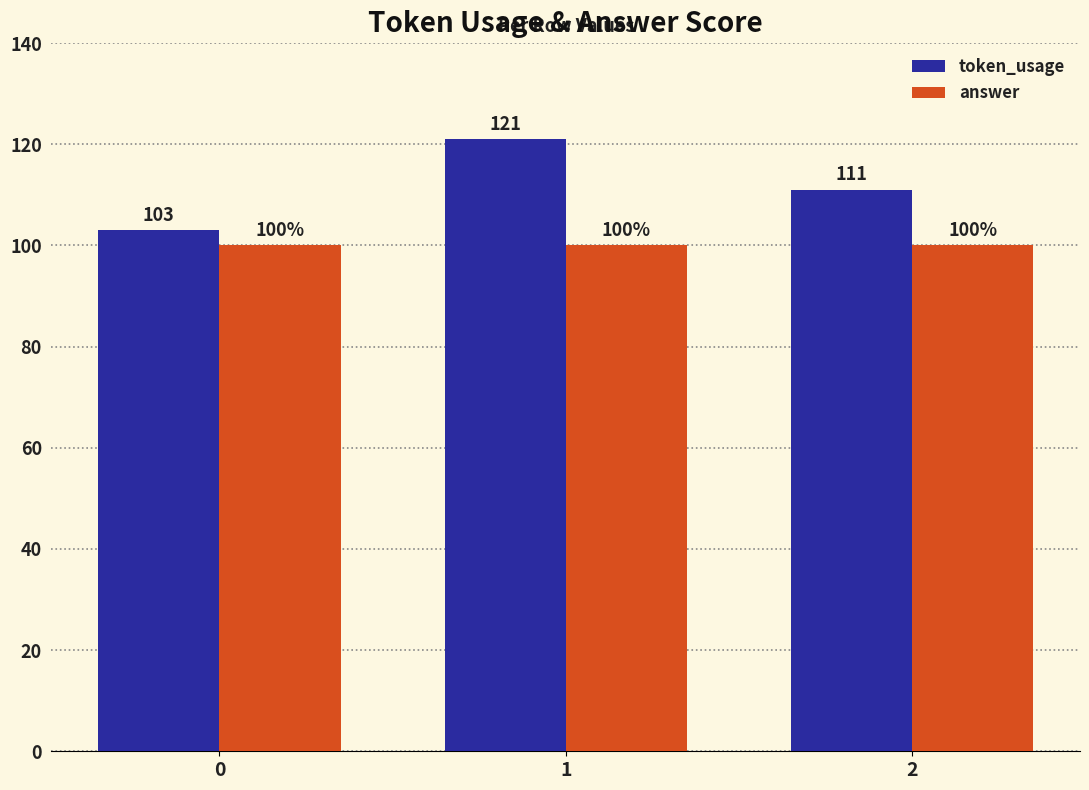

Which series changed the most between 0 and 1?

token_usage